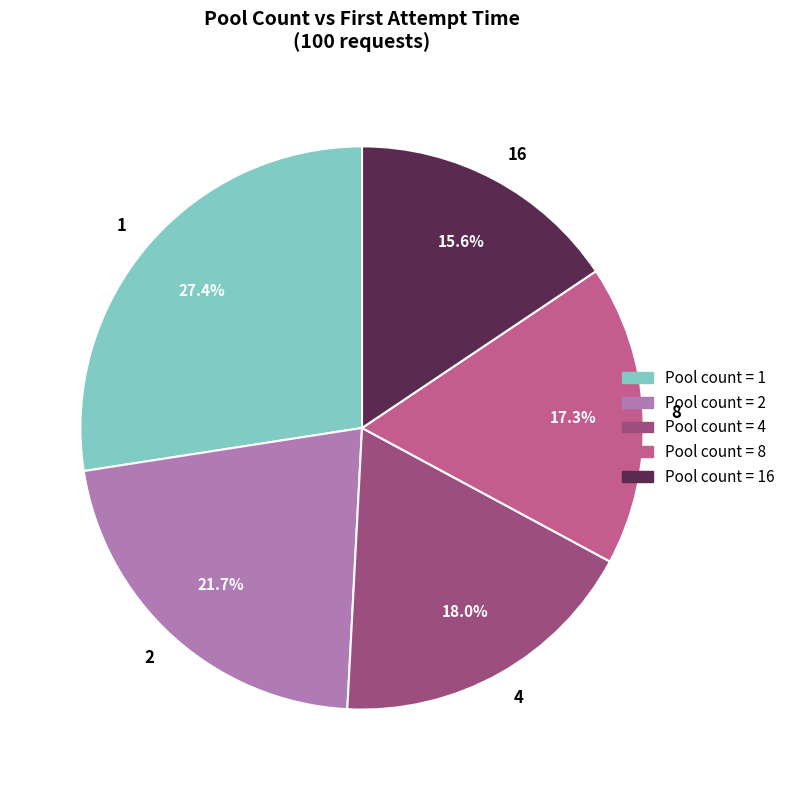

Rank the categories by value from highest to lowest.

1, 2, 4, 8, 16